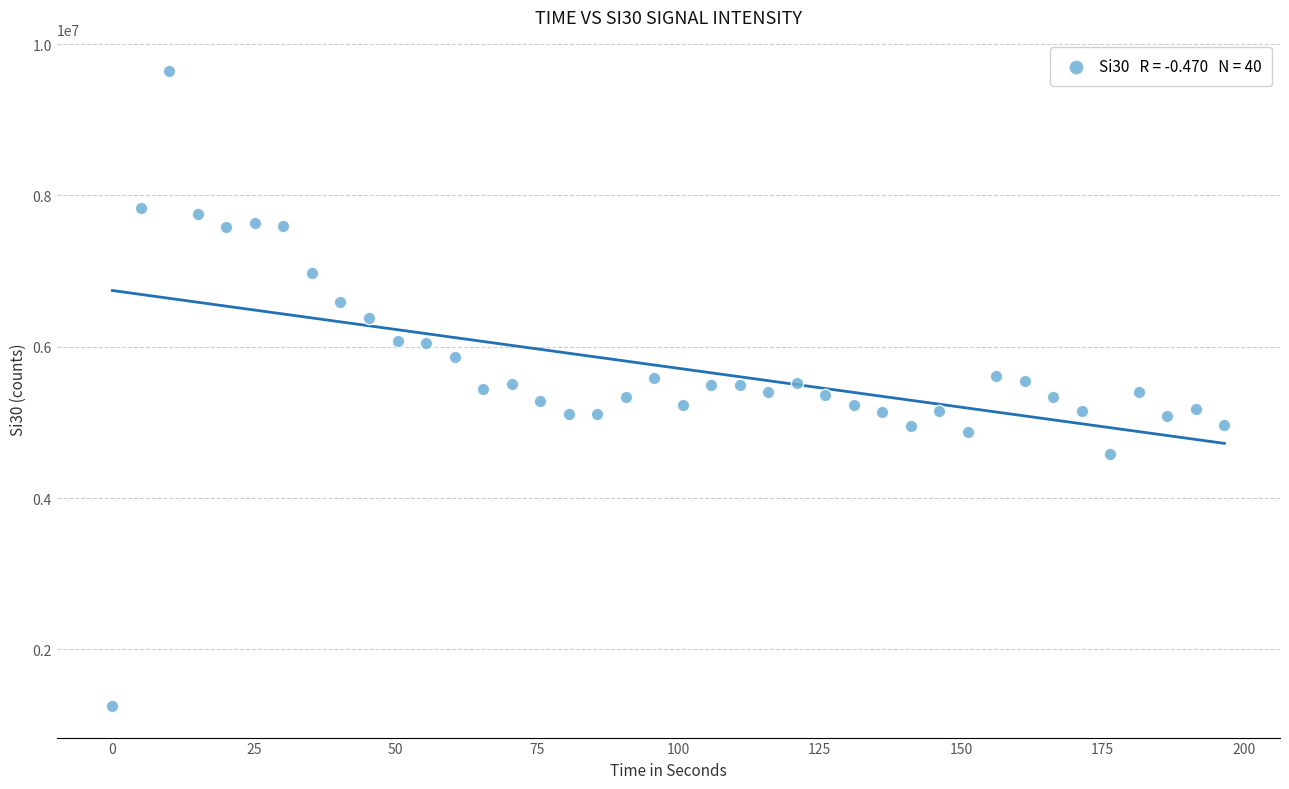

What is the range of X values (max minus min)?

196.6